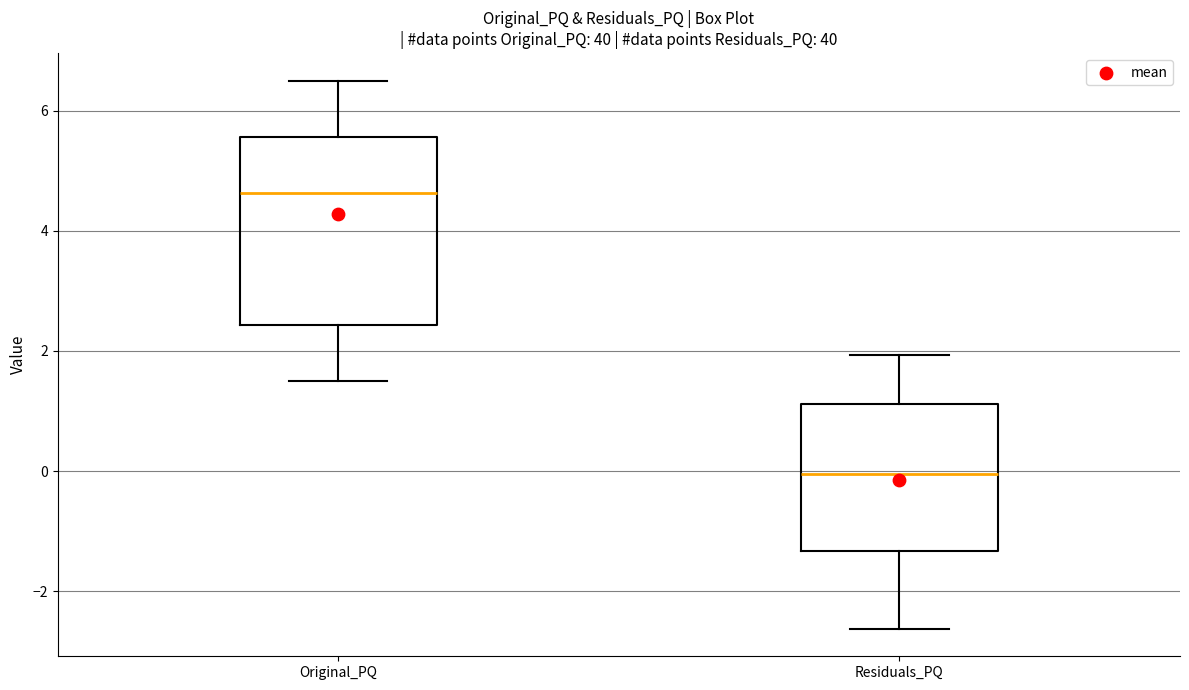

Which box is the tallest, from its lower edge to its upper edge?

Original_PQ